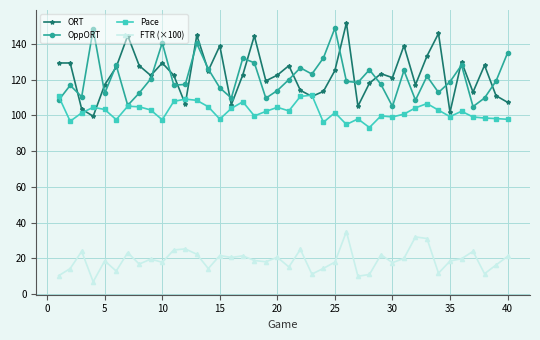

How many interior local valleys does the OppORT series have?

12